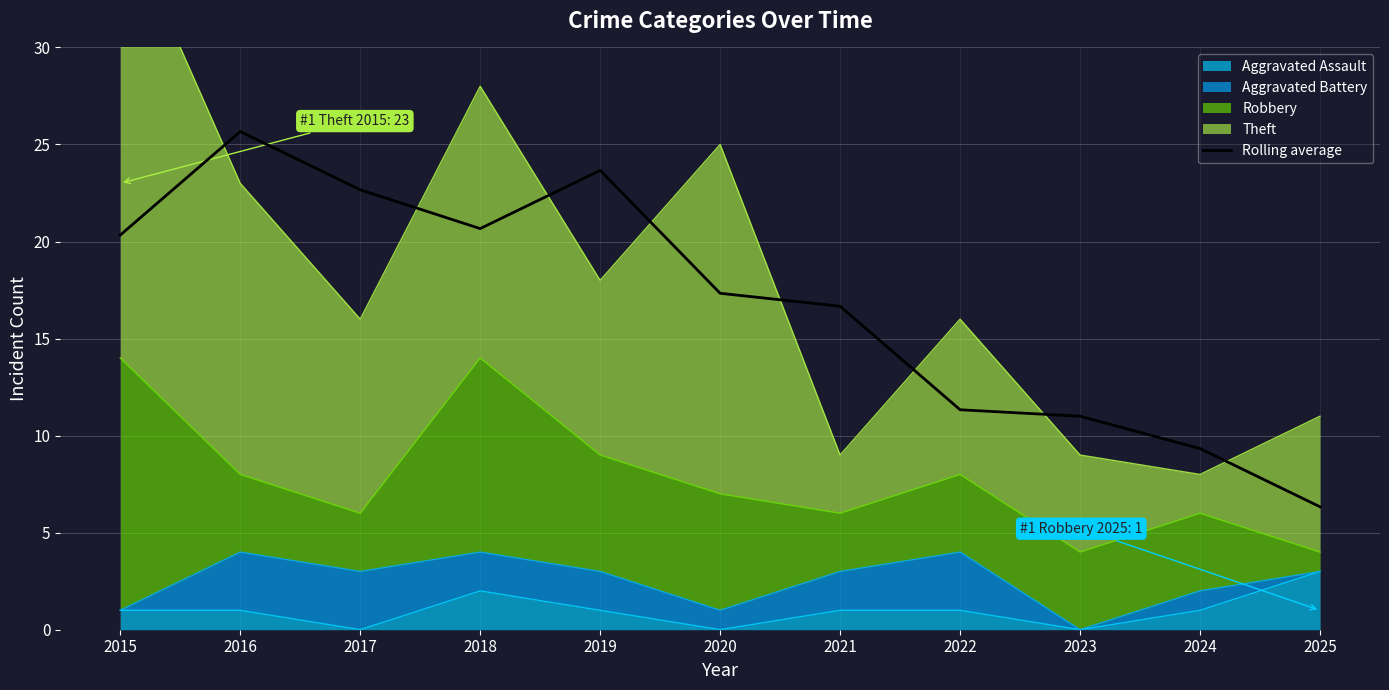

Reading left to right, what are all the values shown in this chart?

20.3	25.7	22.7	20.7	23.7	17.3	16.7	11.3	11.0	9.3	6.3